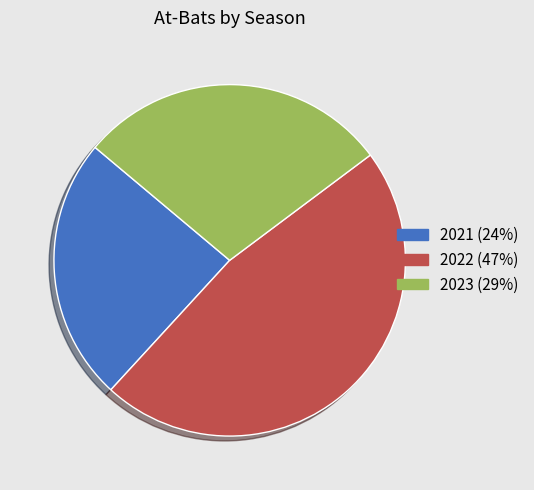

Is 2022 the majority of the pie?

No